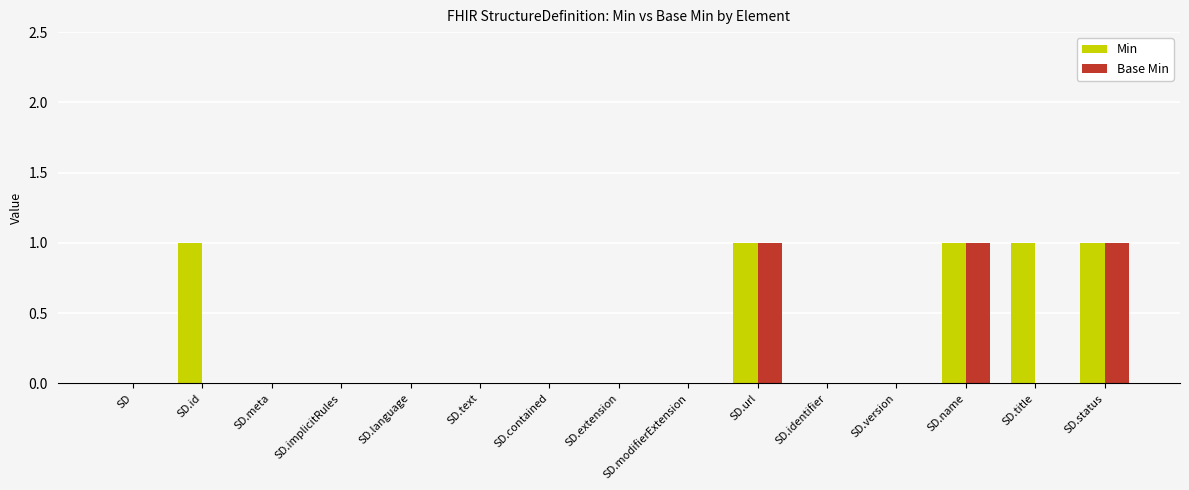

Does the chart contain stacked bars?

No